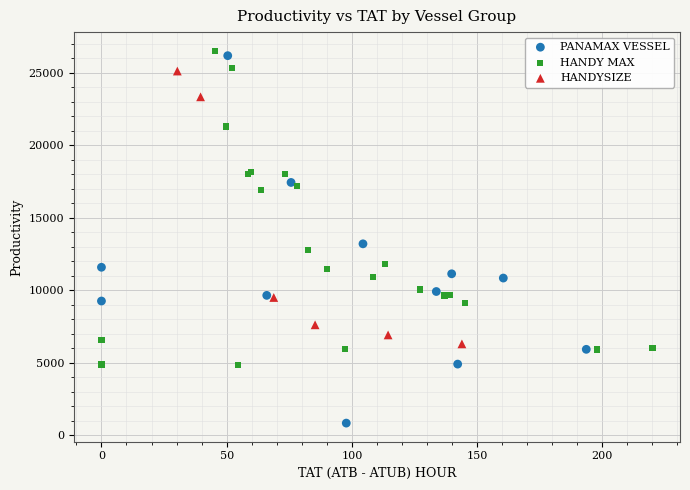

Which series has the widest spread of Y values?

PANAMAX VESSEL